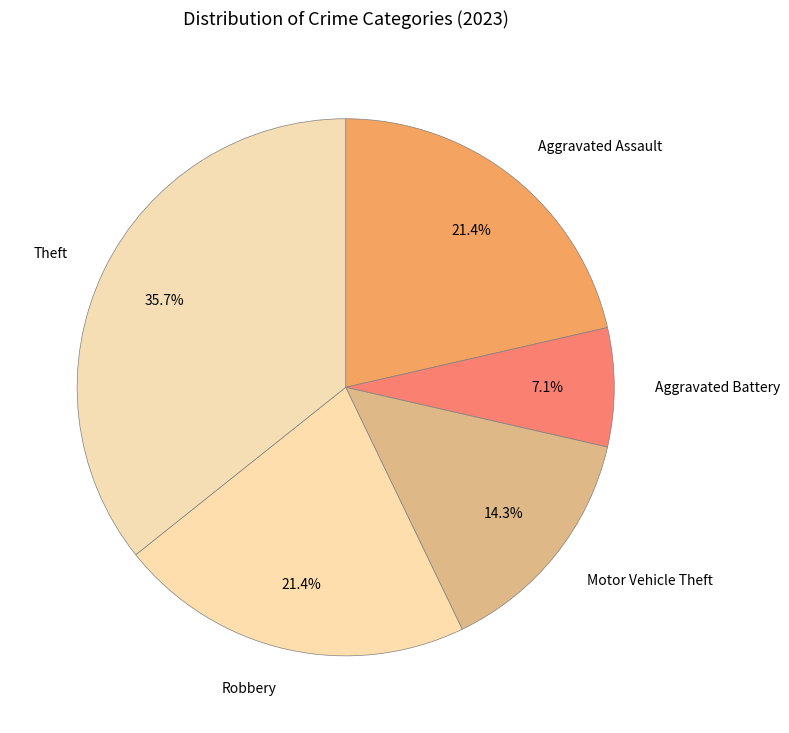

Count the number of slices in the pie.

5